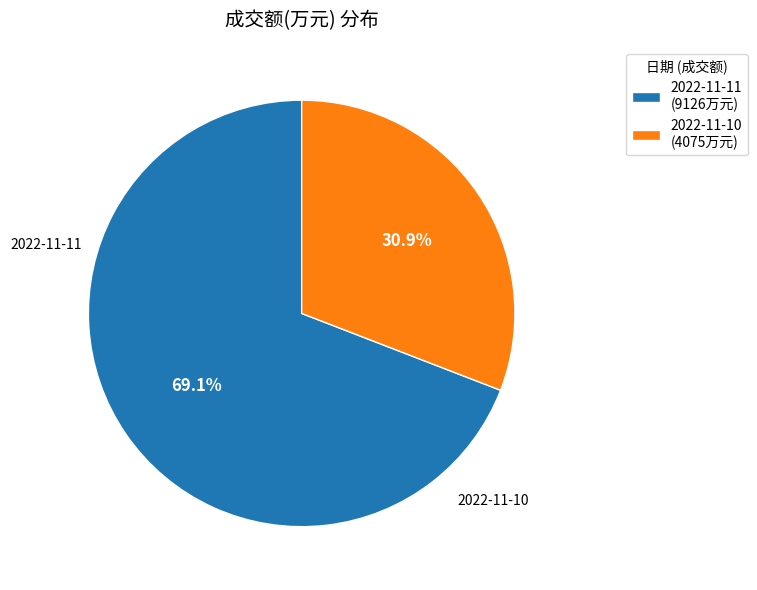

Count the number of slices in the pie.

2